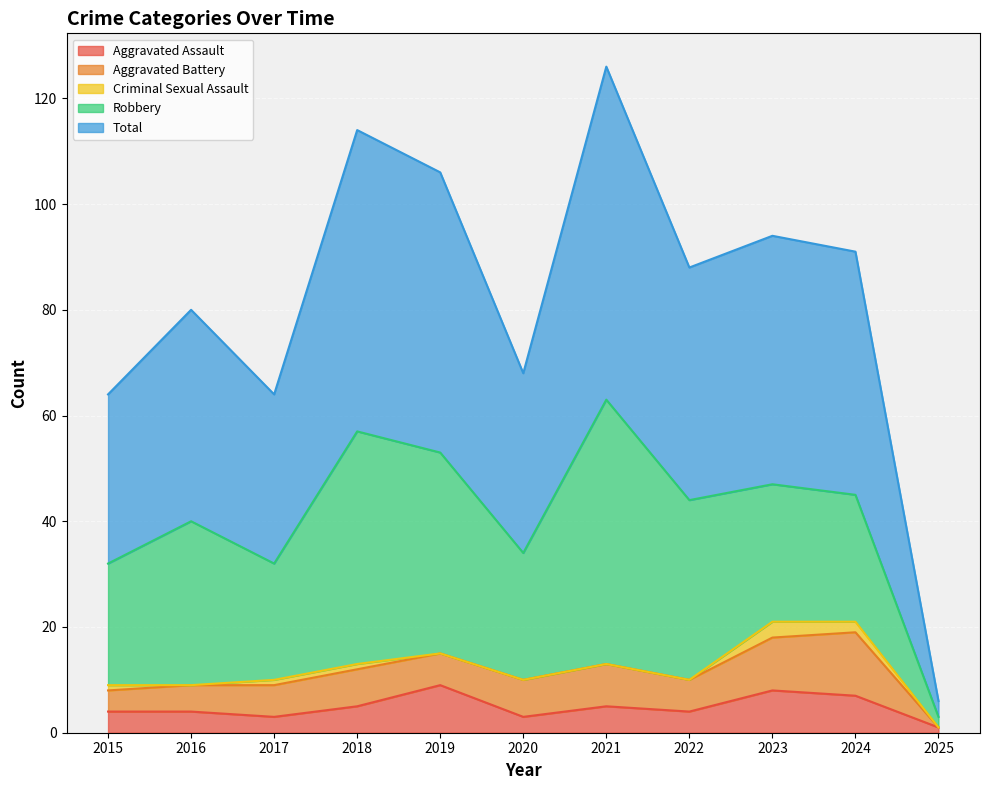

What are all the series names shown in the legend?

Aggravated Assault, Aggravated Battery, Criminal Sexual Assault, Robbery, Total